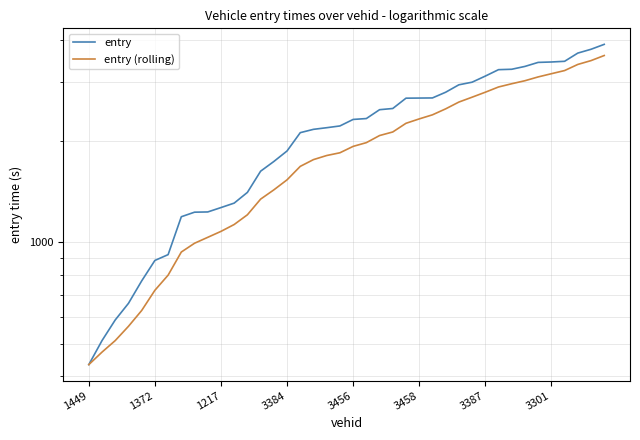

True or false: entry (rolling) has more than 1 points higher than both neighbors.

False